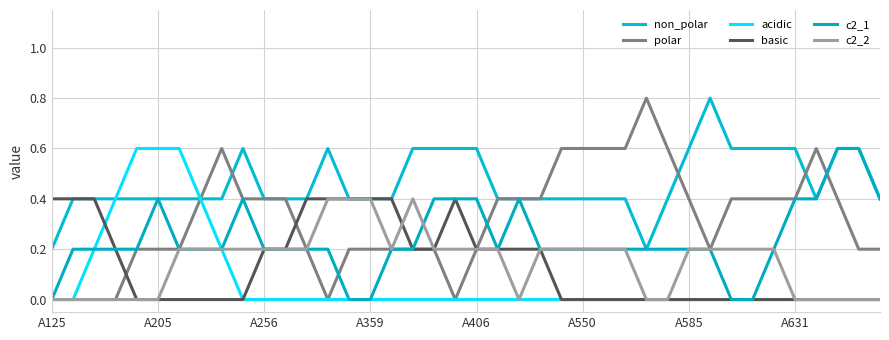

How many lines are shown in the chart?

6